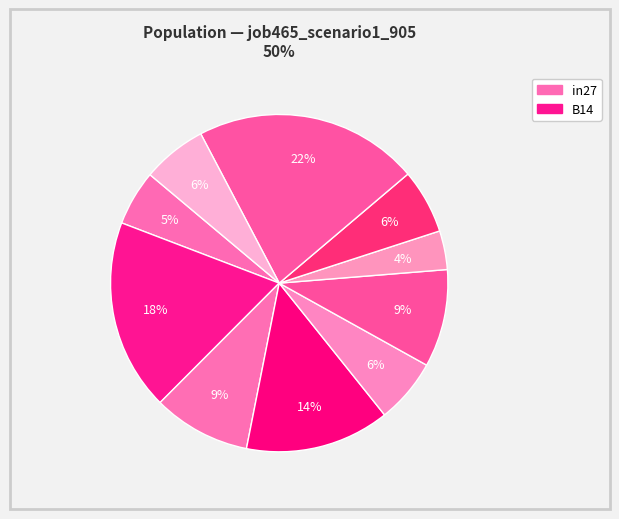

Is there any slice that represents more than half of the pie?

No